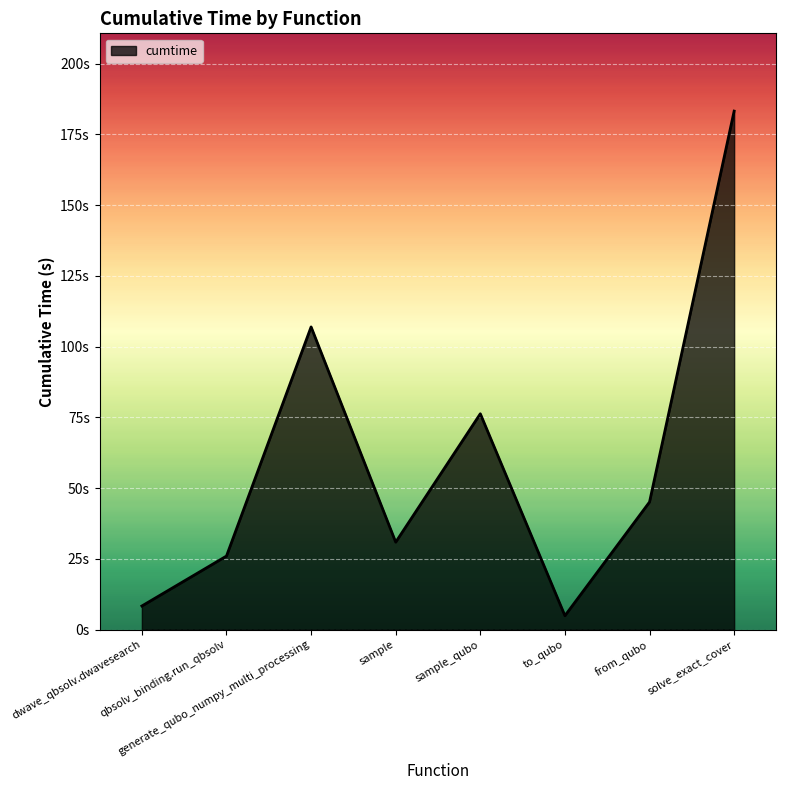

Which has a higher value, from_qubo or qbsolv_binding.run_qbsolv?

from_qubo